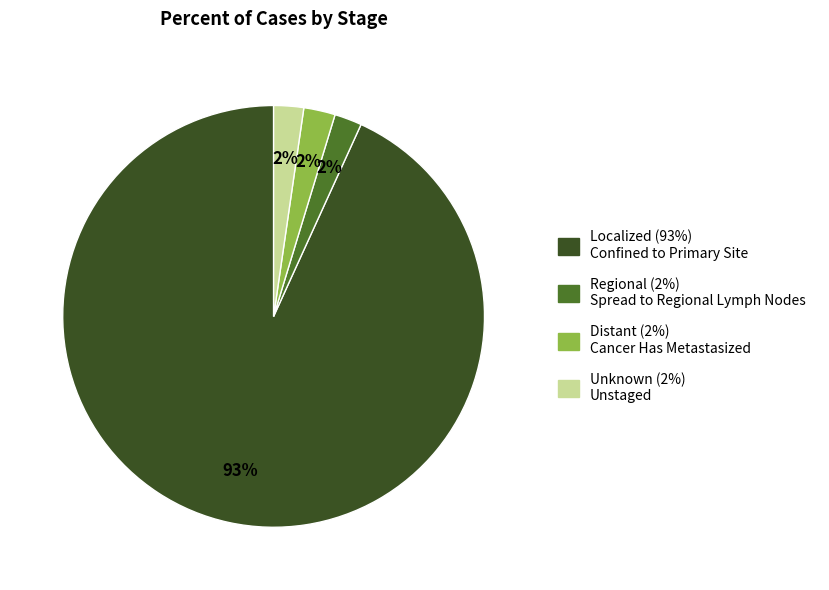

Does any single category account for the majority?

Yes